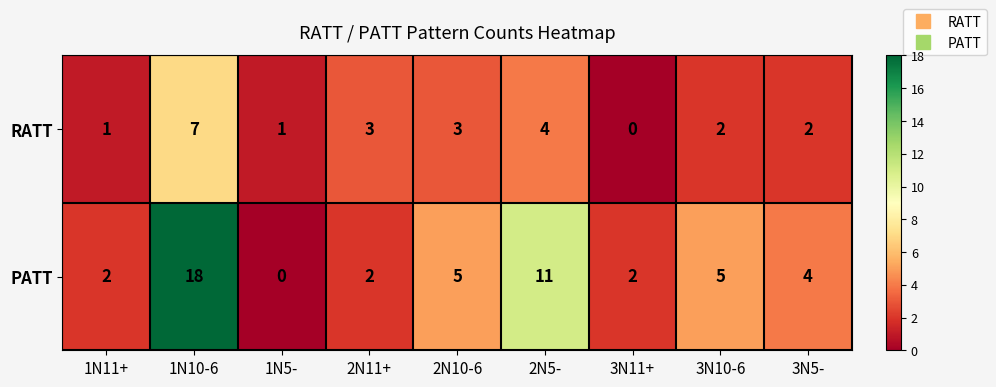

At how many categories does at least one series exceed 6?

2